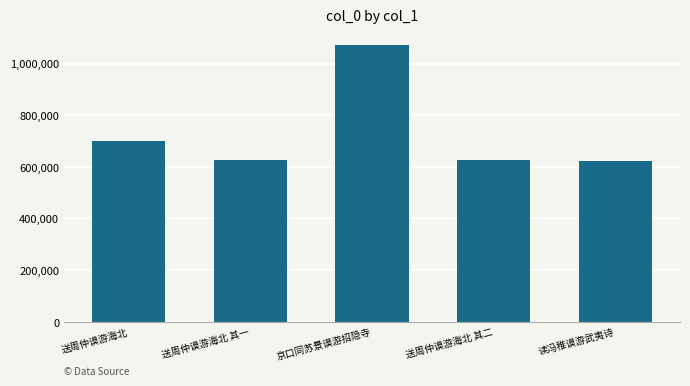

What is the label of the 3rd bar from the left?

京口同苏景谟游招隐寺